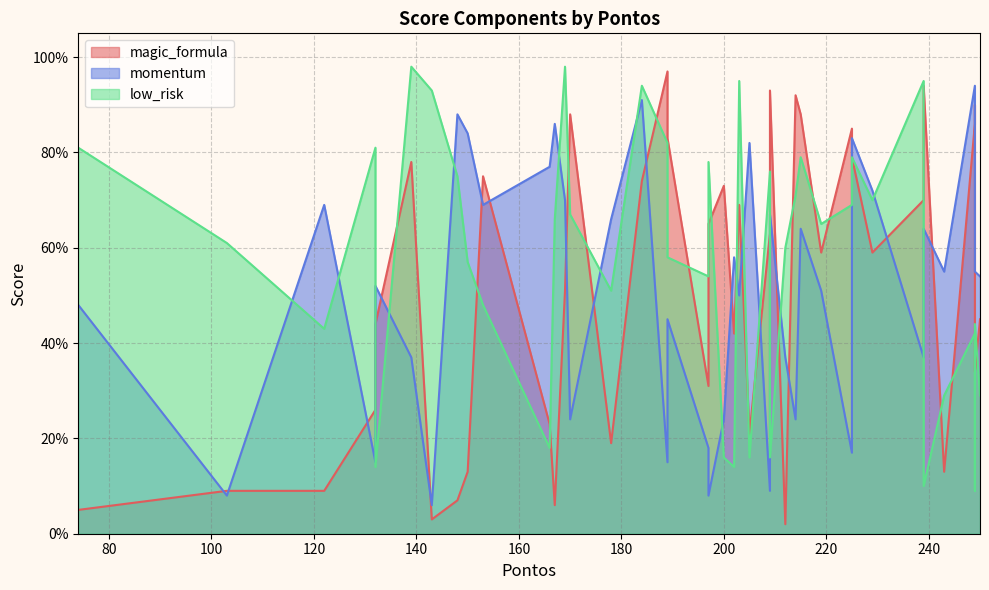

How many distinct data groups are displayed?

3